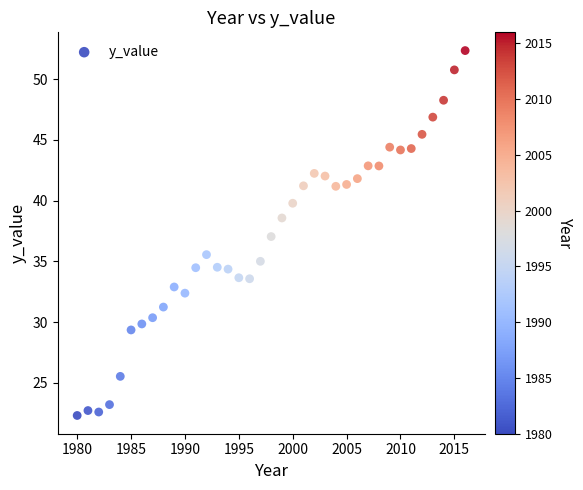

What is the range of X values (max minus min)?

36.0